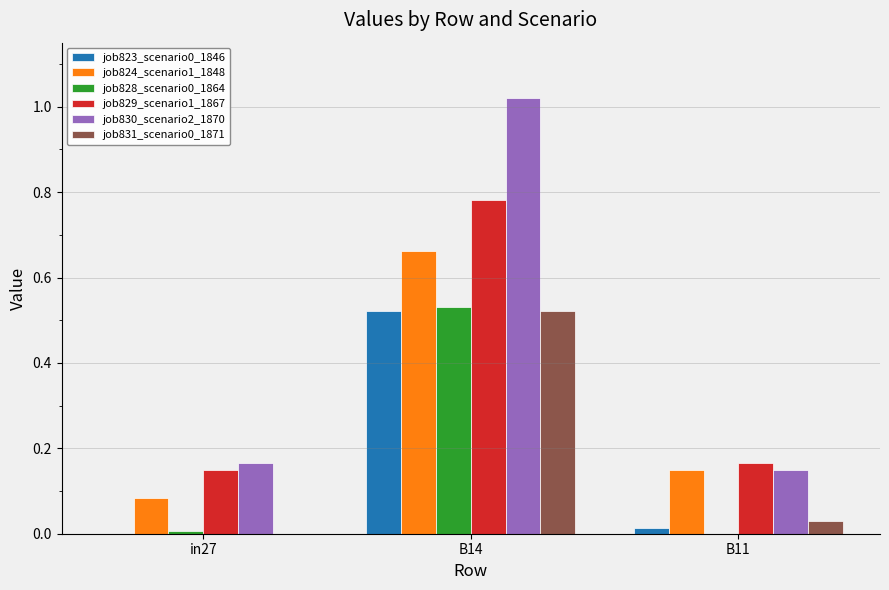

At which label is job824_scenario1_1848 closest to 0?

in27